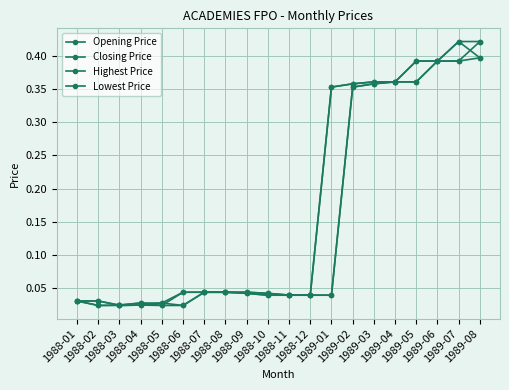

Between 1988-03 and 1989-02, which is larger?

1989-02